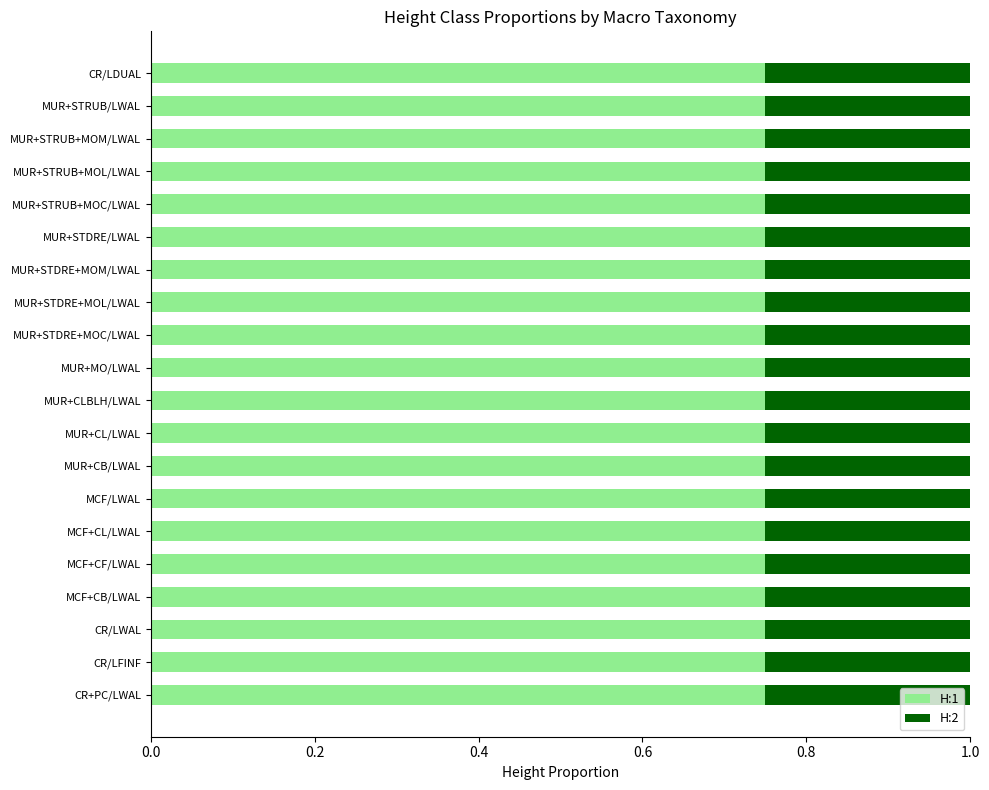

What is the total value across all series at MUR+CB/LWAL?

1.0